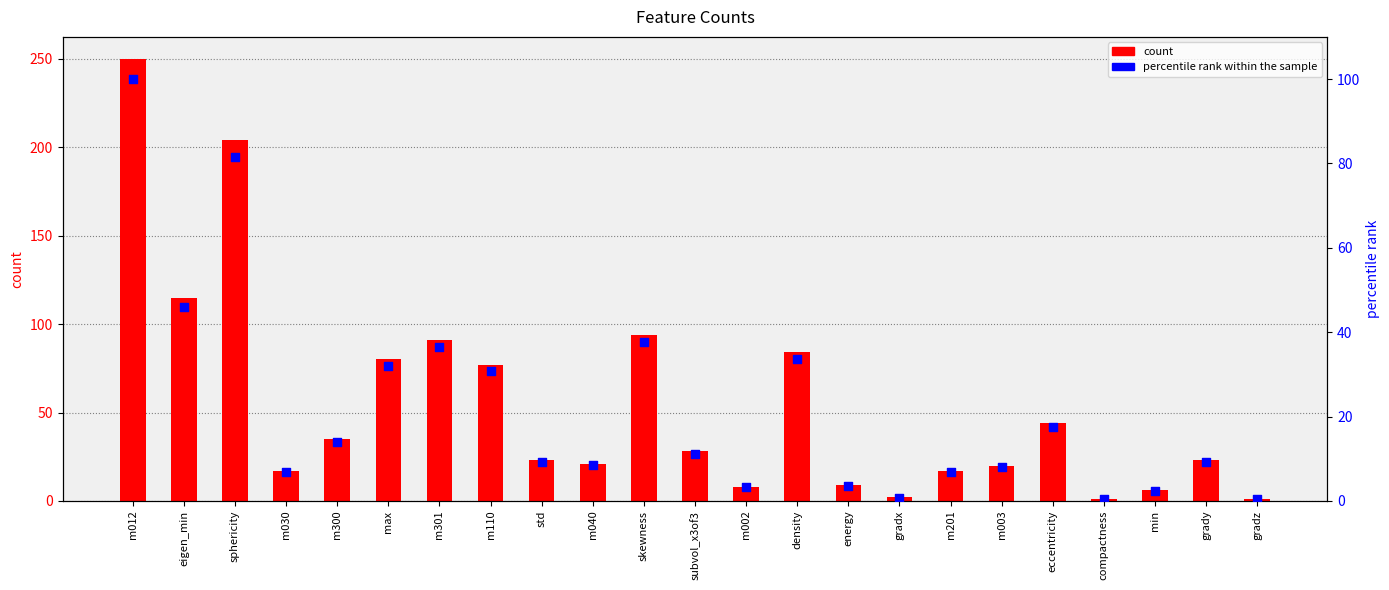

What are all the series names shown in the legend?

count, percentile rank within the sample